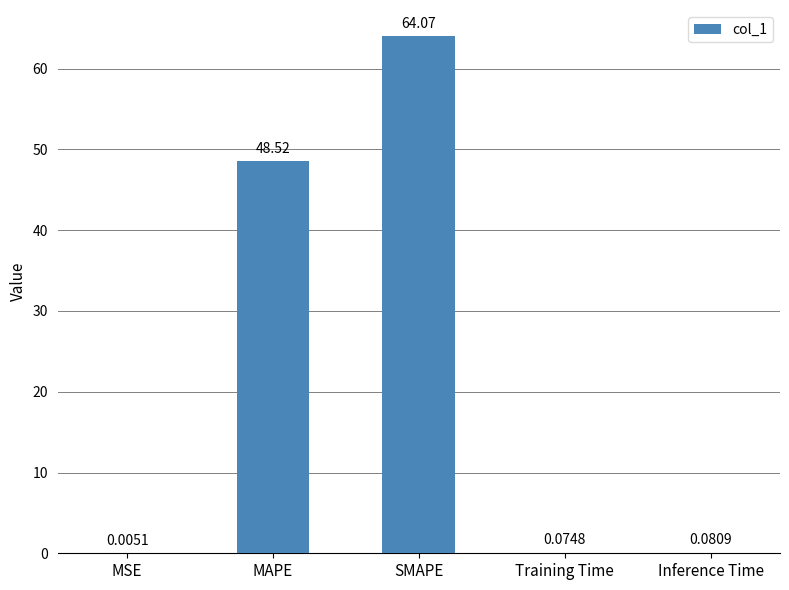

At which label is the value closest to 32?

MAPE